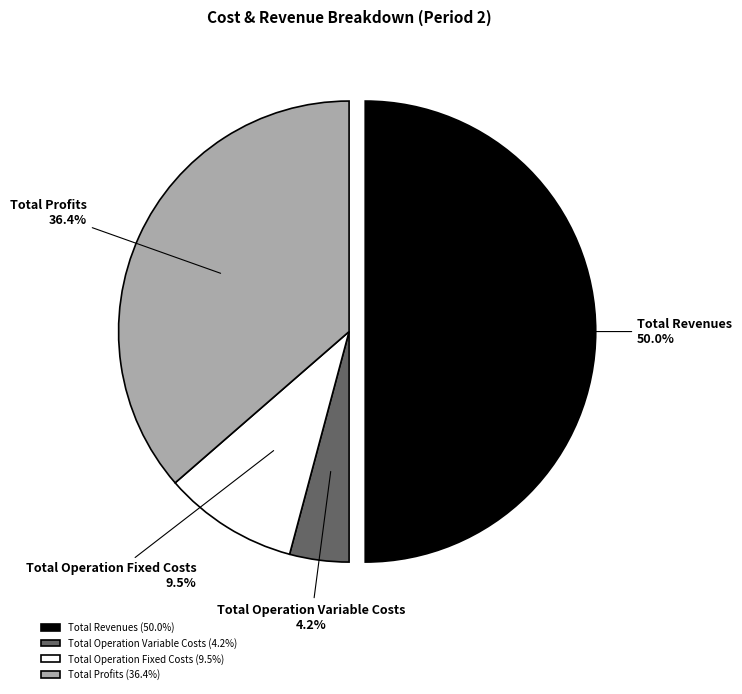

What portion of the pie excludes Total Operation Fixed Costs?

90.5%